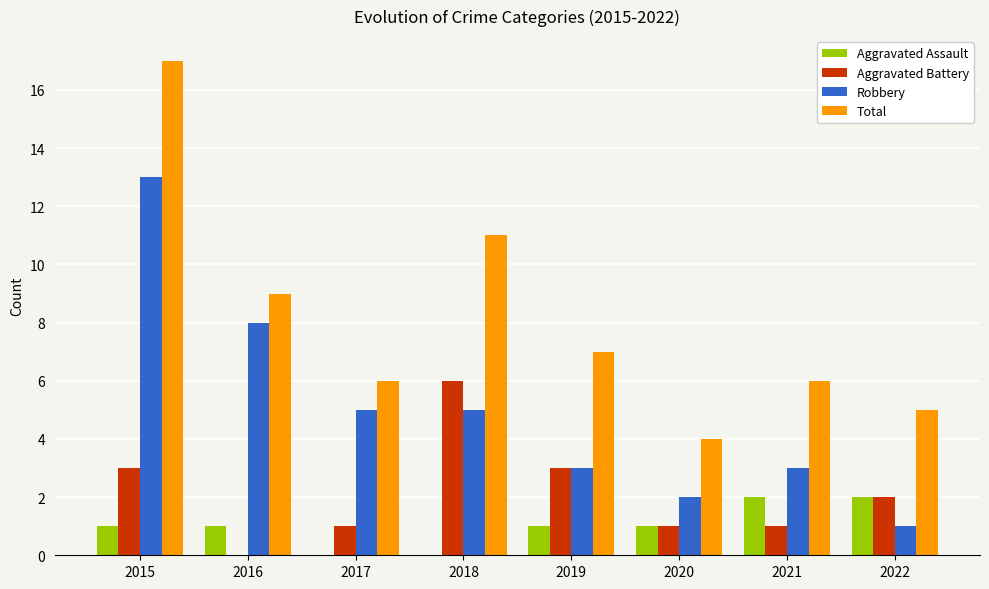

Between 2017 and 2020, which series saw the biggest shift?

Robbery